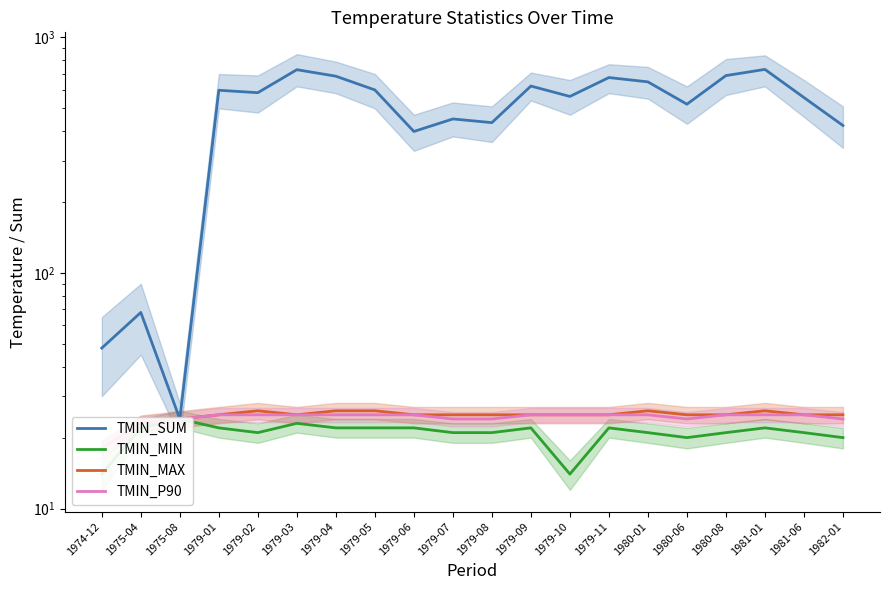

What is the greatest value displayed?

732